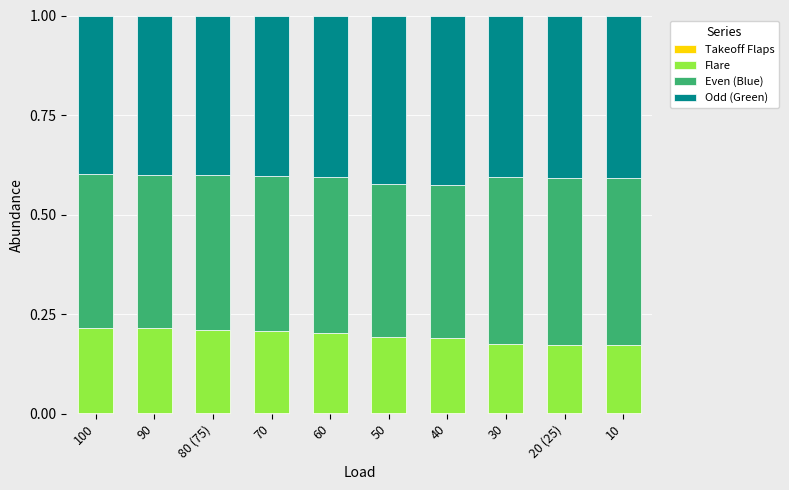

How many distinct data groups are displayed?

4